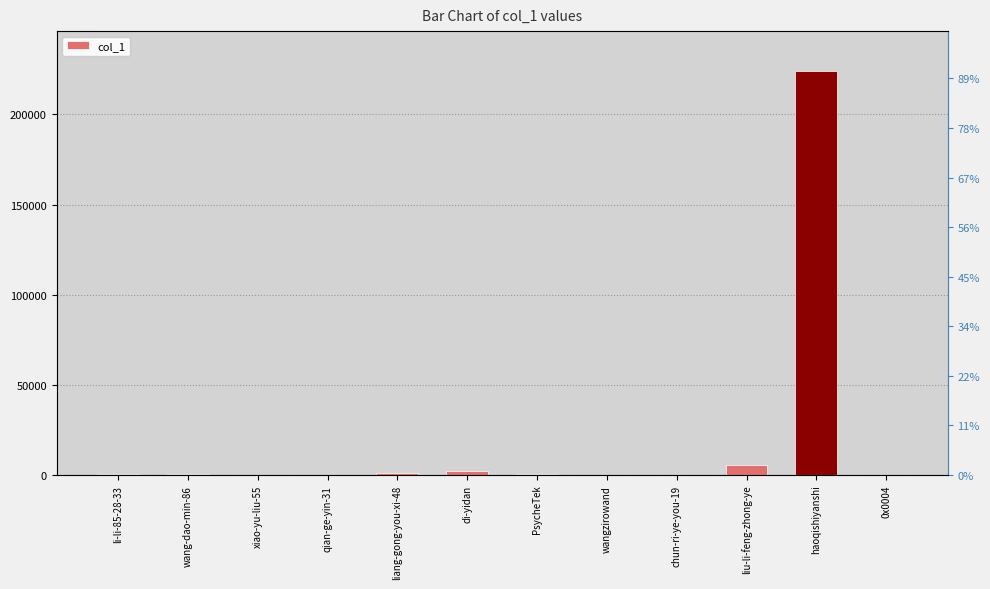

Which has a higher value, li-li-85-28-33 or xiao-yu-liu-55?

li-li-85-28-33